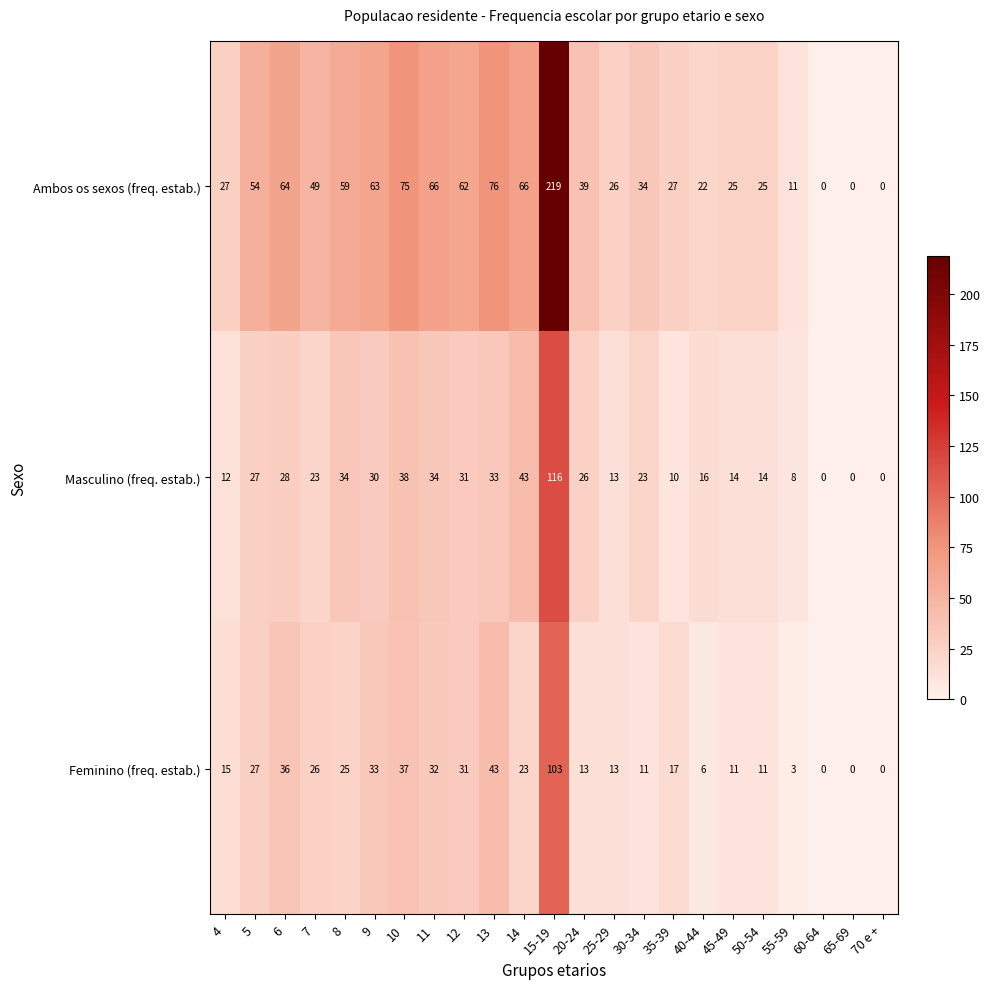

How many distinct data groups are displayed?

3